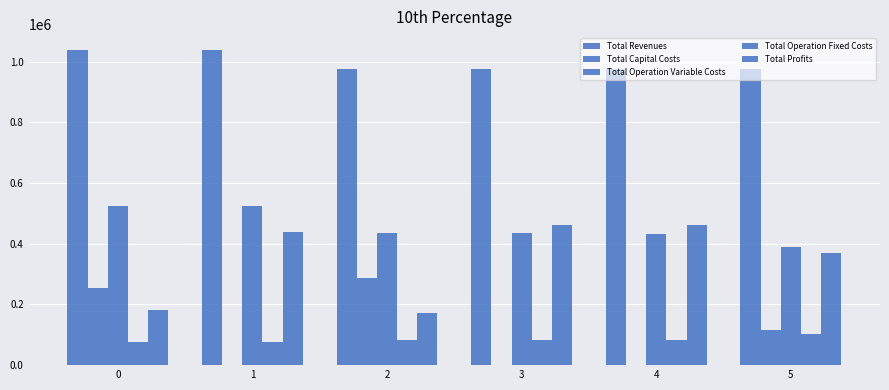

How many groups of bars are there?

6